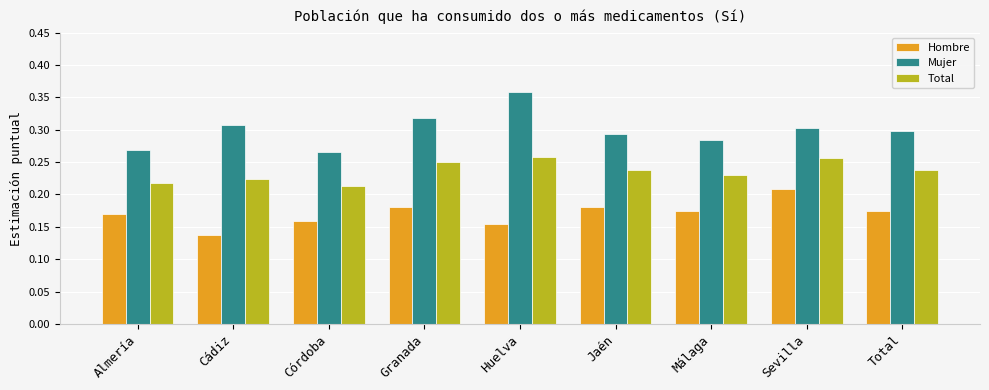

What is the total value across all series at Huelva?

0.8